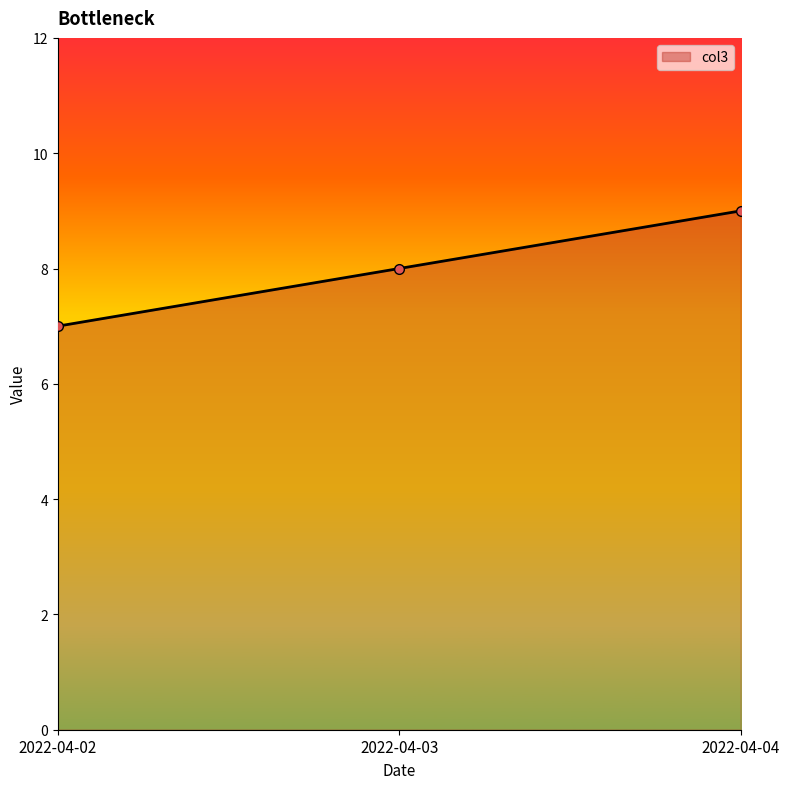

Rank the categories by value from lowest to highest.

2022-04-02, 2022-04-03, 2022-04-04